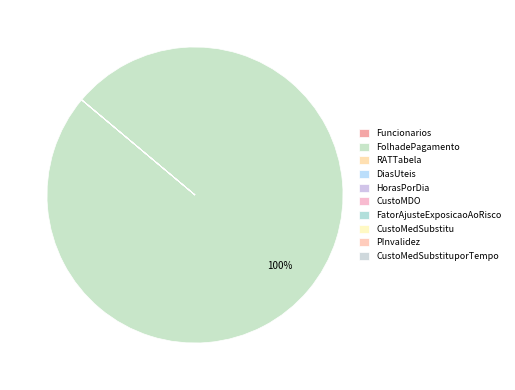

Rank the categories by value from highest to lowest.

FolhadePagamento, CustoMedSubstitu, Funcionarios, DiasUteis, CustoMedSubstituporTempo, CustoMDO, HorasPorDia, FatorAjusteExposicaoAoRisco, RATTabela, PInvalidez